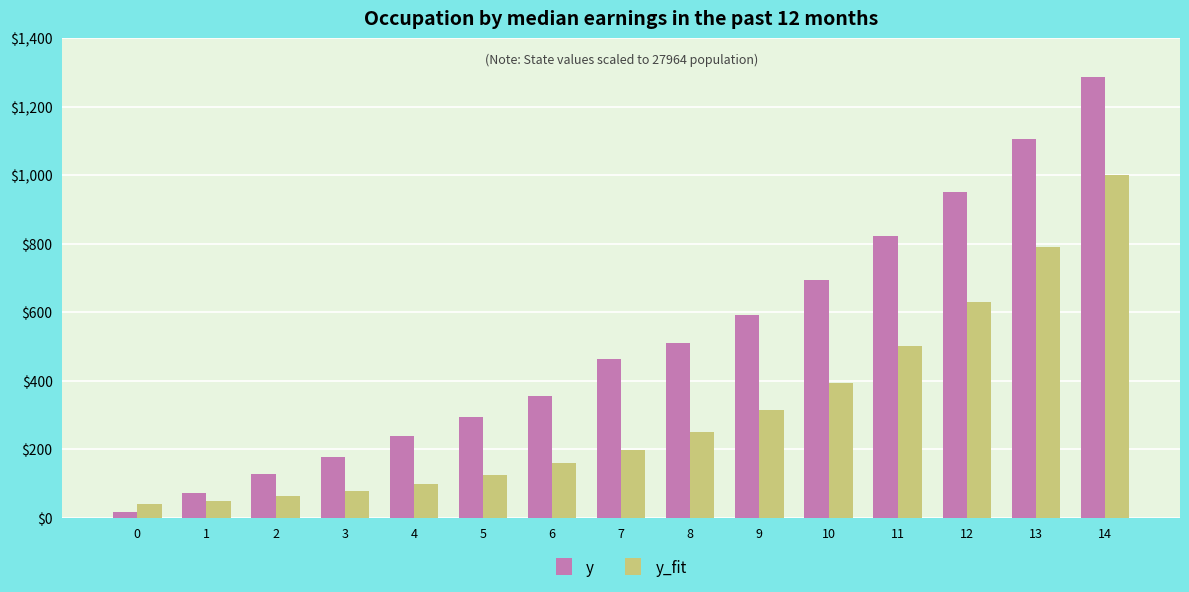

Are the bars horizontal?

No